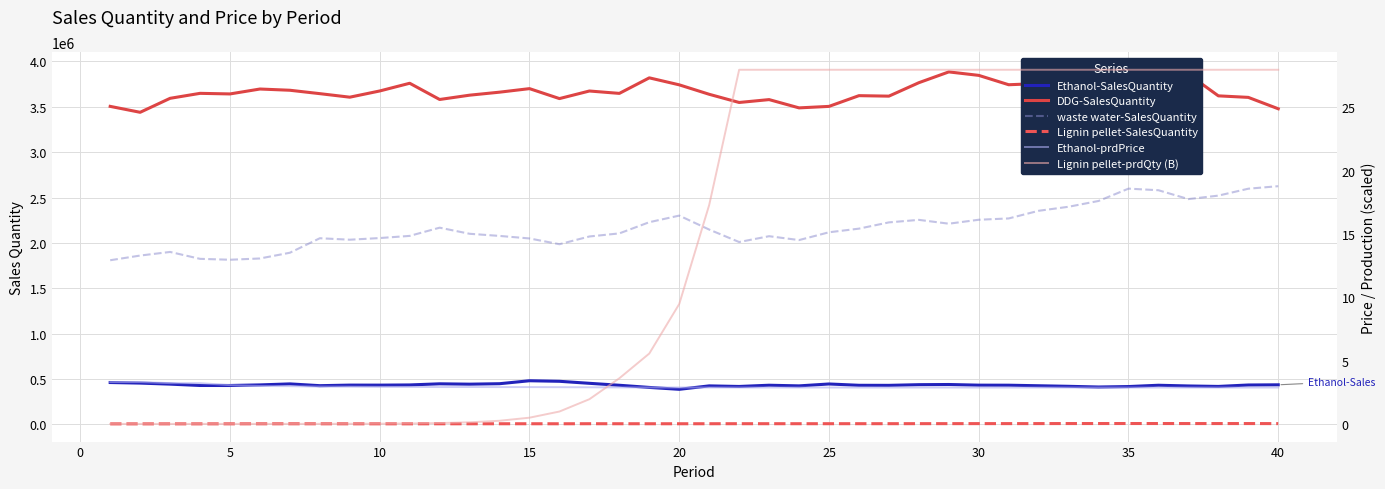

How many lines are shown in the chart?

6